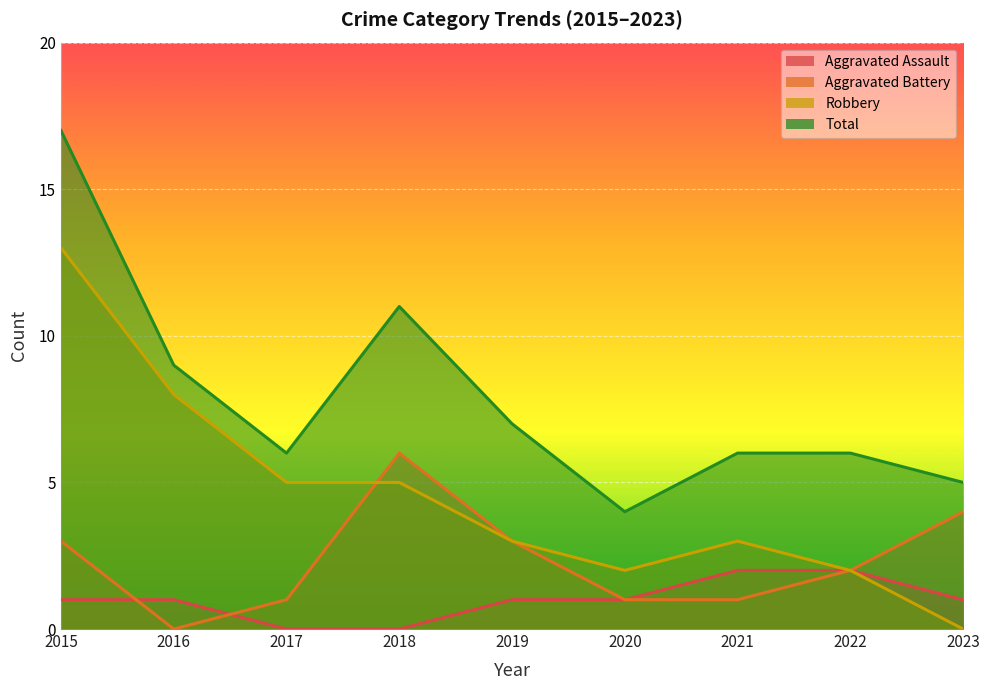

True or false: Robbery and Total intersect in this chart.

False